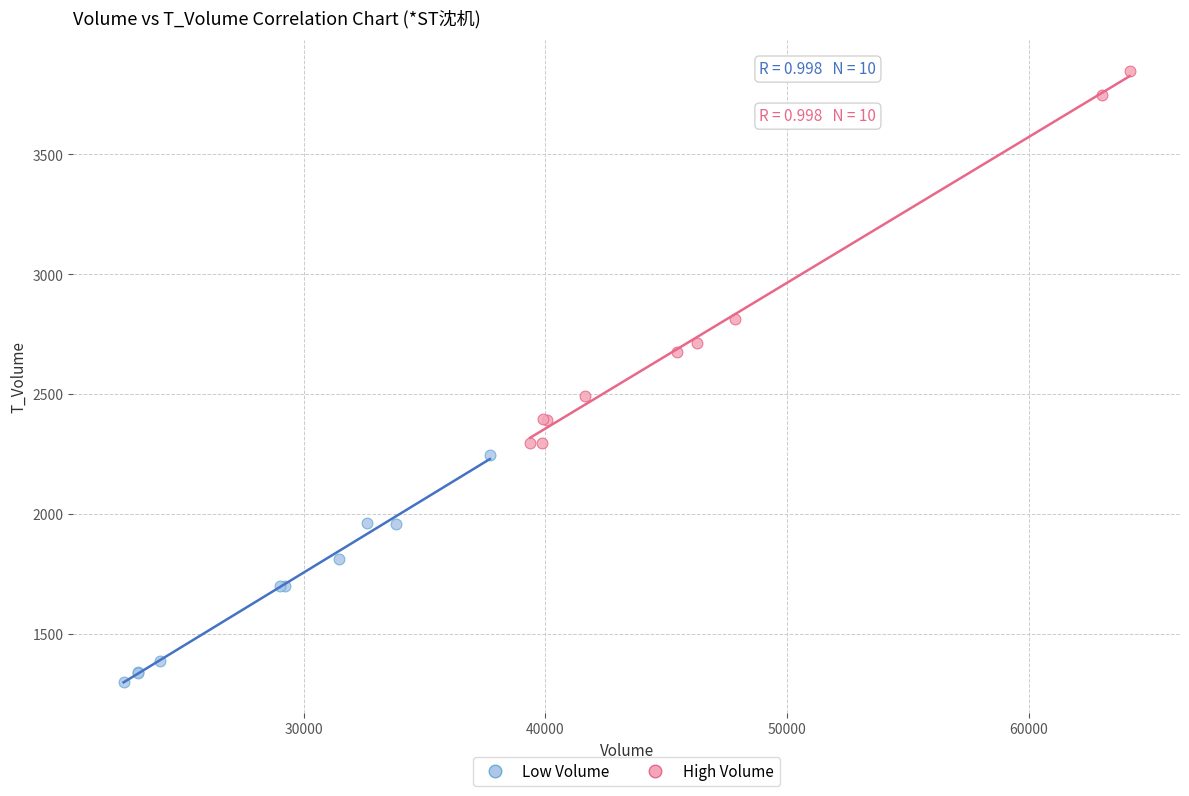

What are all the series names shown in the legend?

Low Volume, High Volume